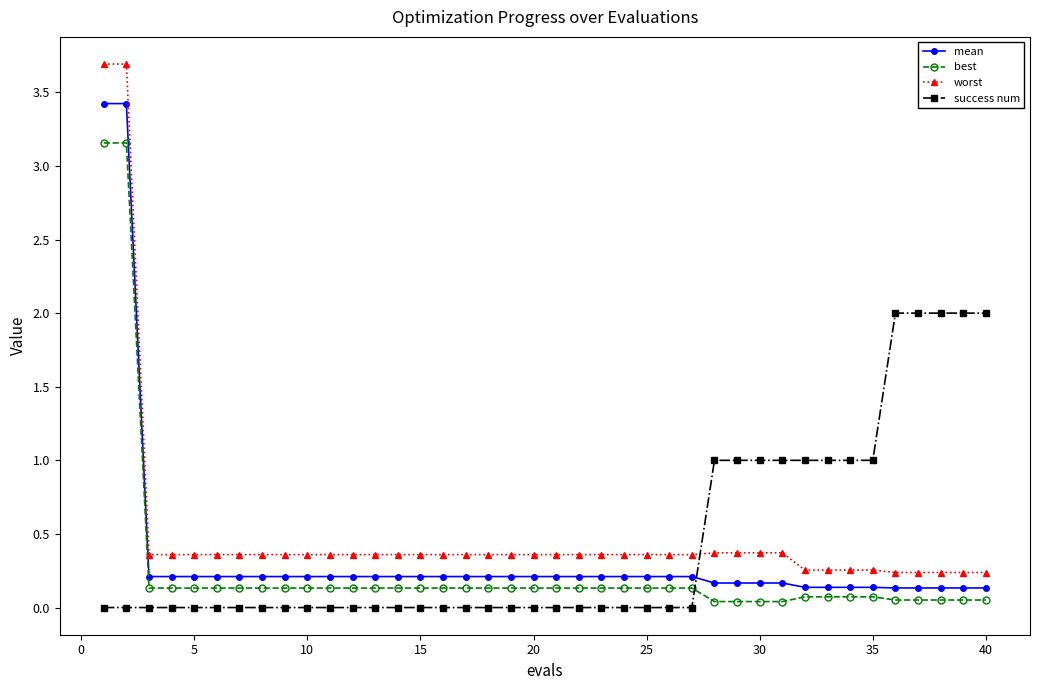

Count the number of data series in this chart.

4